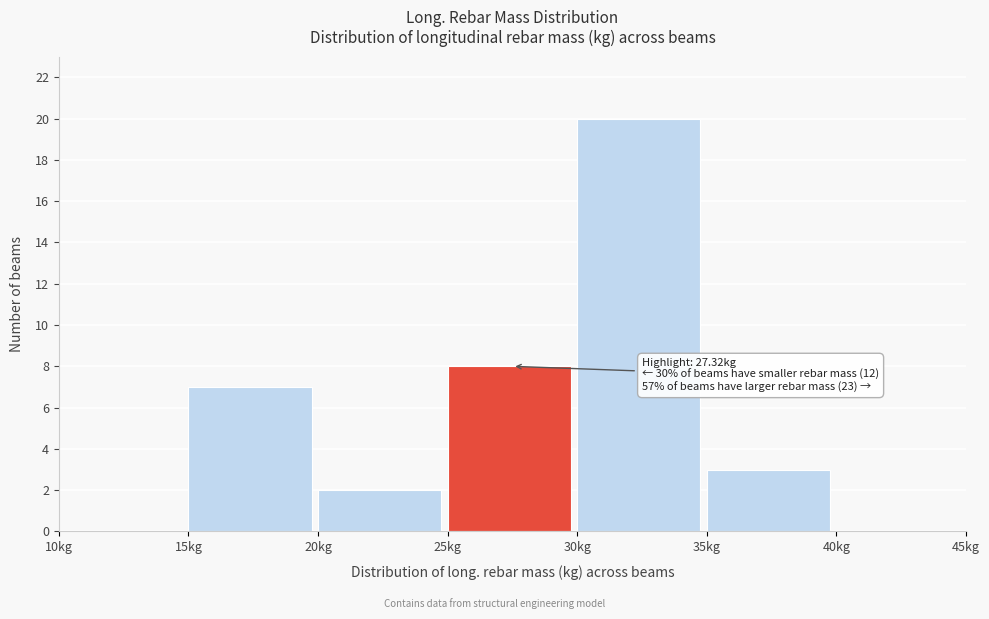

Which range on the x-axis has the tallest bar?

30 to 35